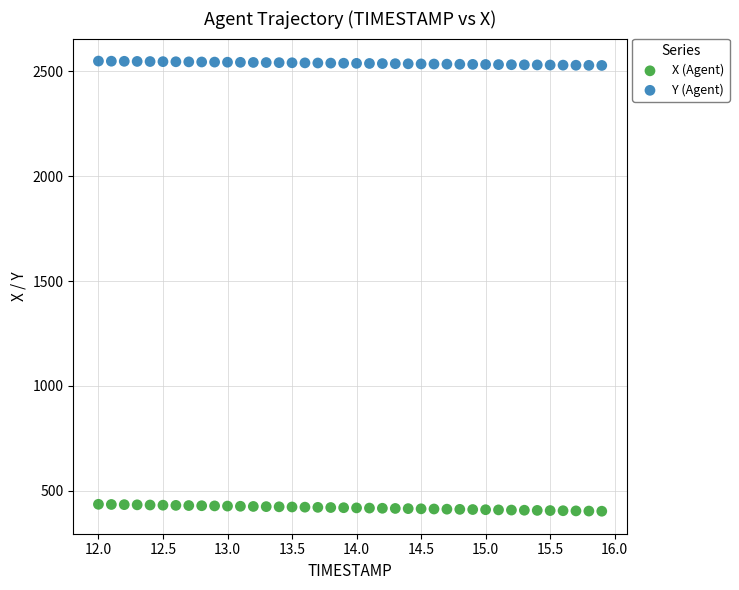

Which series contains the lowest Y value?

X (Agent)